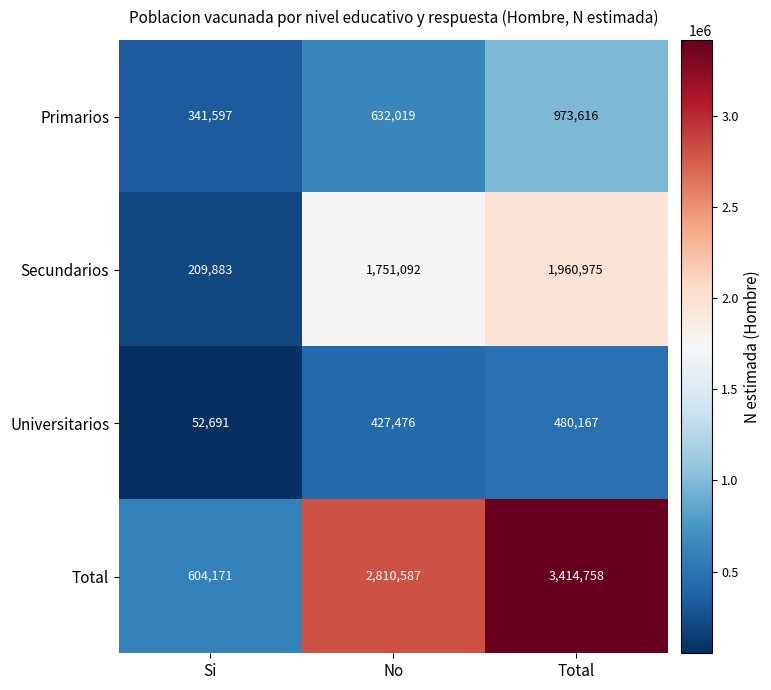

Reading left to right, extract all data points from this chart.

Primarios: Si=341597	No=632019	Total=973616
Secundarios: Si=209883	No=1751092	Total=1960975
Universitarios: Si=52691	No=427476	Total=480167
Total: Si=604171	No=2810587	Total=3414758